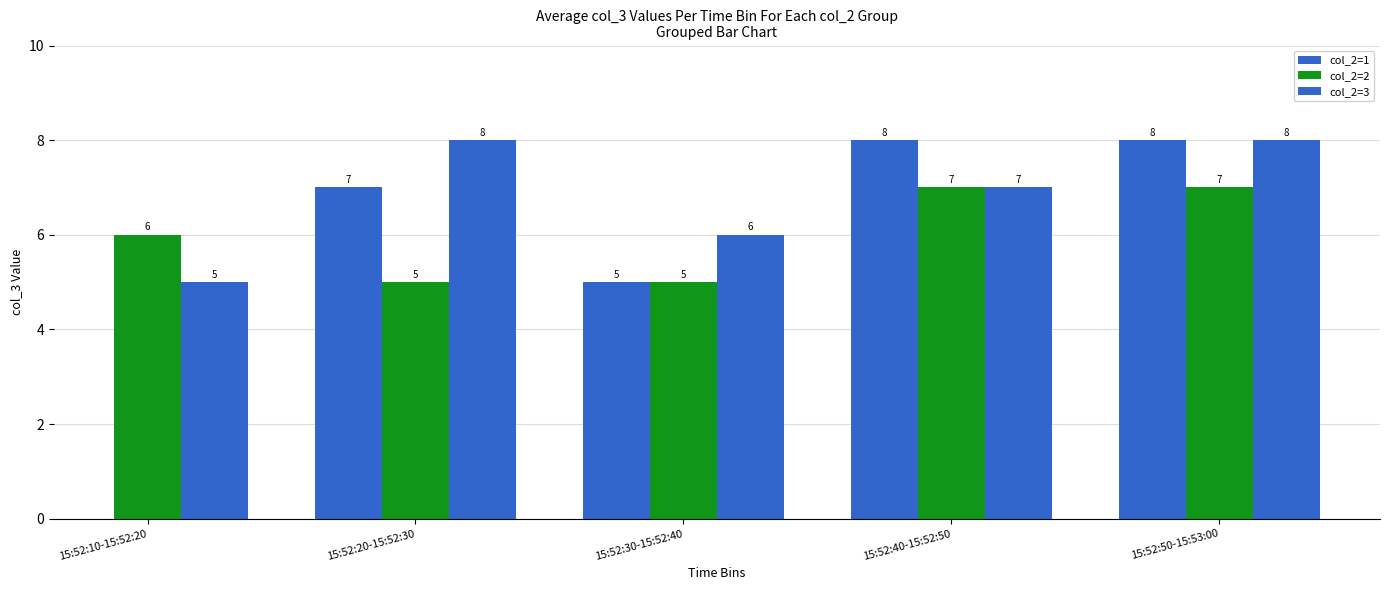

Which label corresponds to the largest value in the chart?

15:52:40-15:52:50